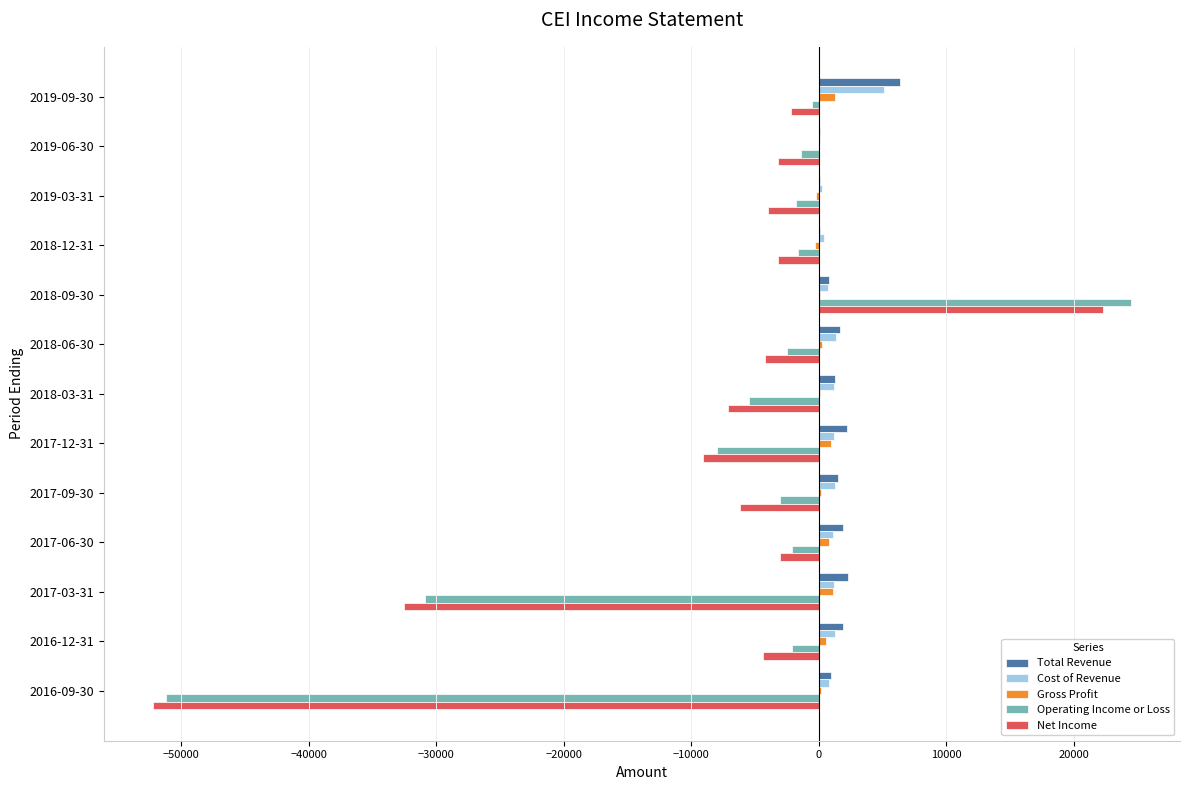

At which label does Operating Income or Loss reach its peak?

2018-09-30